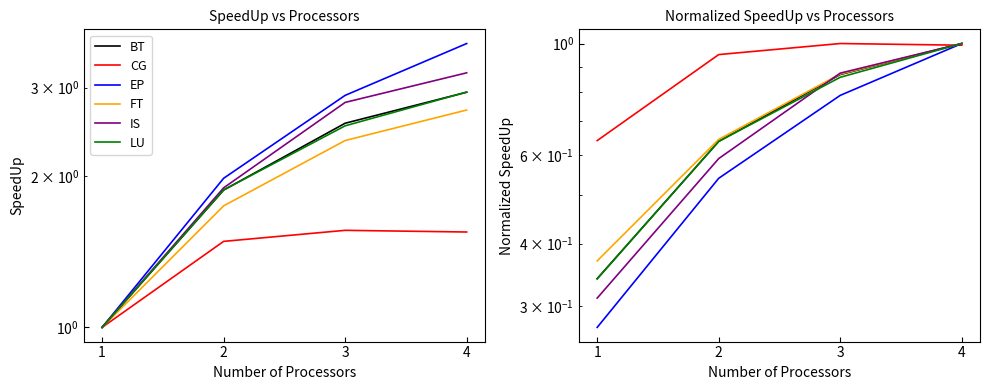

Reading left to right, transcribe all the data shown in this chart.

BT: 0.3	0.6	0.9	1.0
CG: 0.6	1.0	1.0	1.0
EP: 0.3	0.5	0.8	1.0
FT: 0.4	0.6	0.9	1.0
IS: 0.3	0.6	0.9	1.0
LU: 0.3	0.6	0.9	1.0